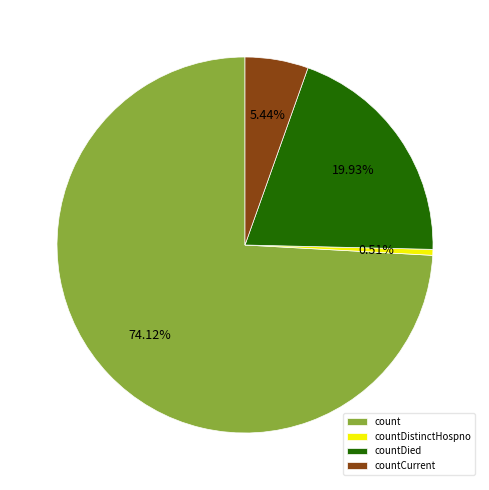

Is there any slice that represents more than half of the pie?

Yes